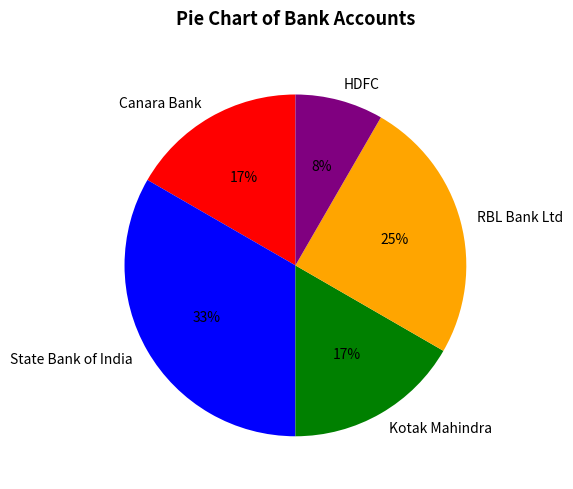

Does any single category account for the majority?

No